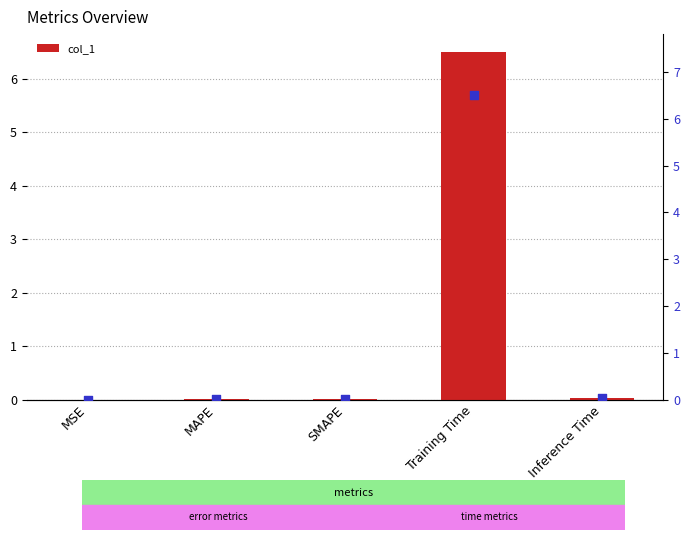

Which series contains the lowest Y value?

col_1